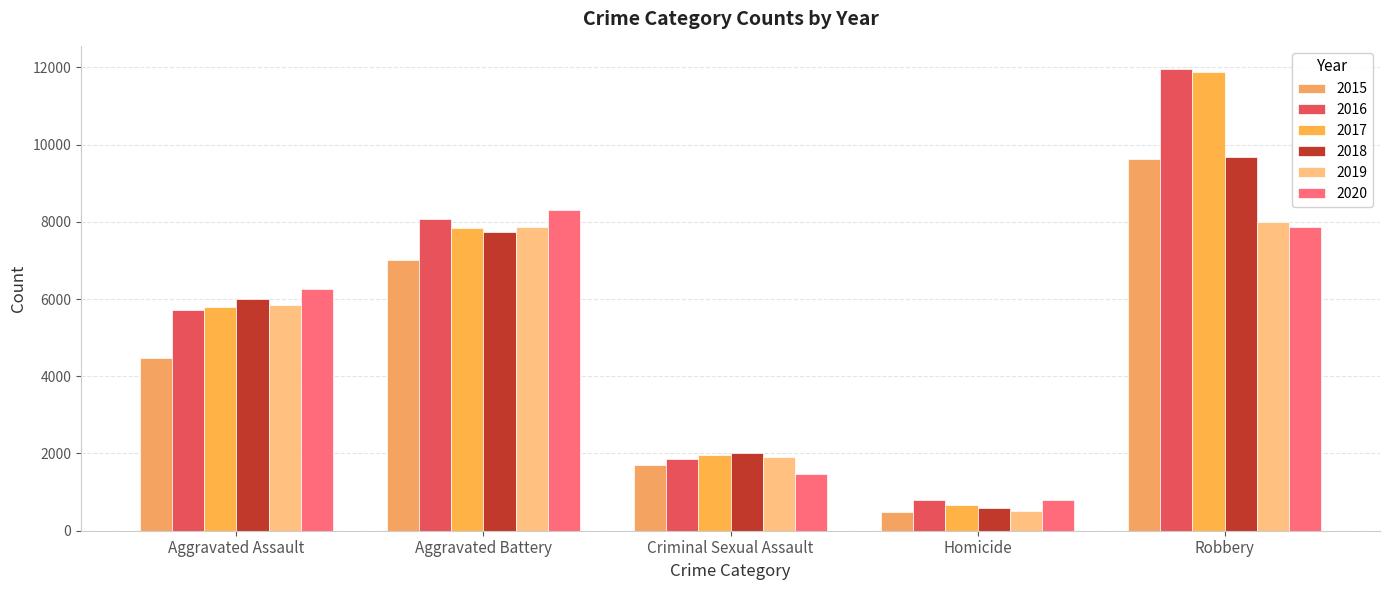

What is the difference between the second highest and minimum values in the 2015 series?

6523